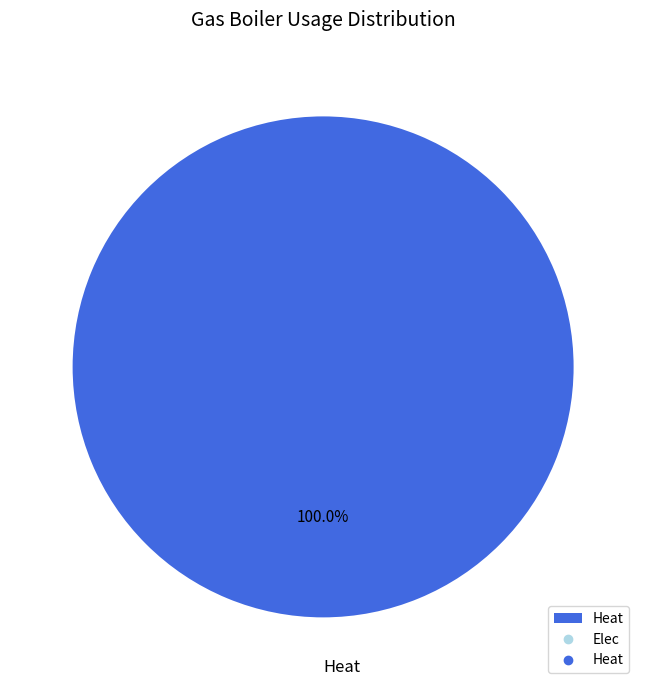

Rank the categories by value from highest to lowest.

Heat